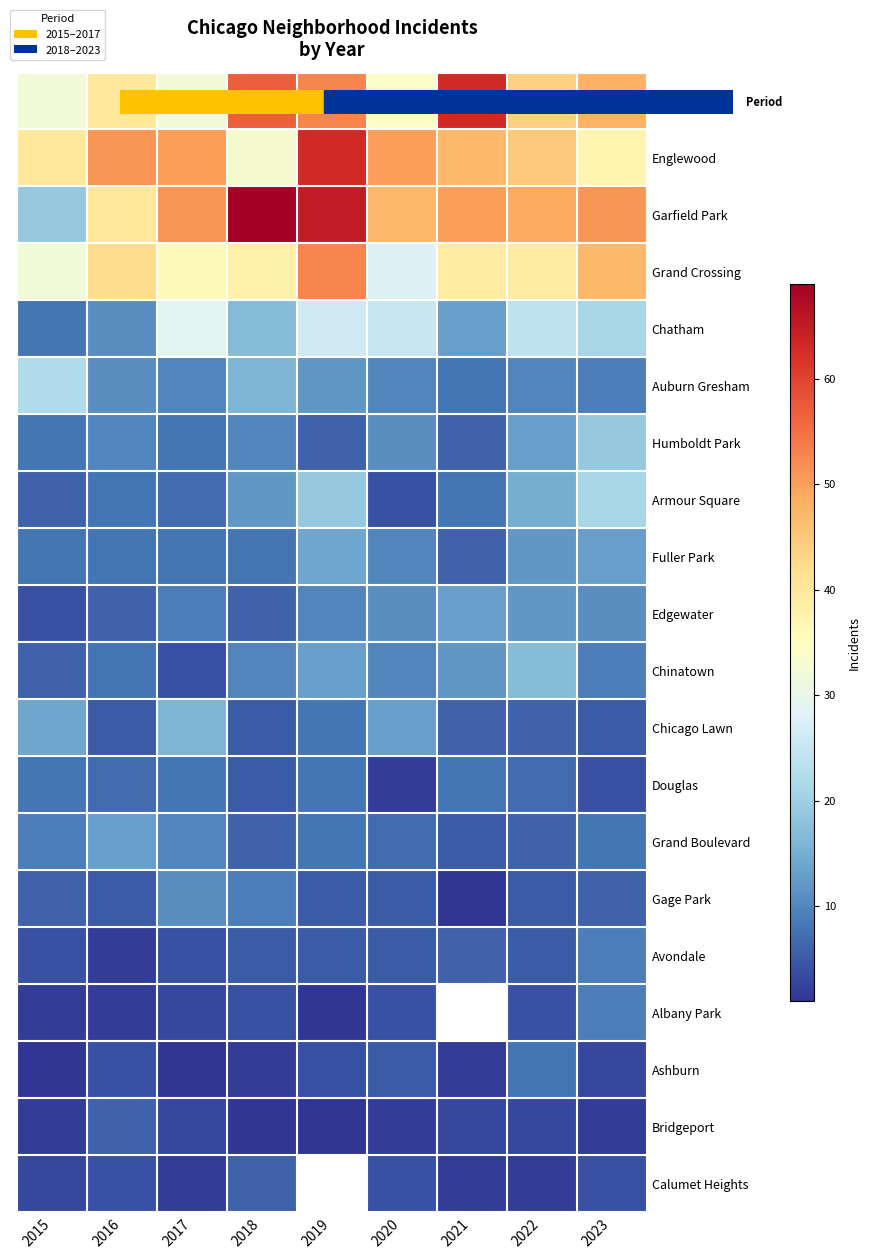

How many data points in Auburn Gresham are less than 10?

2